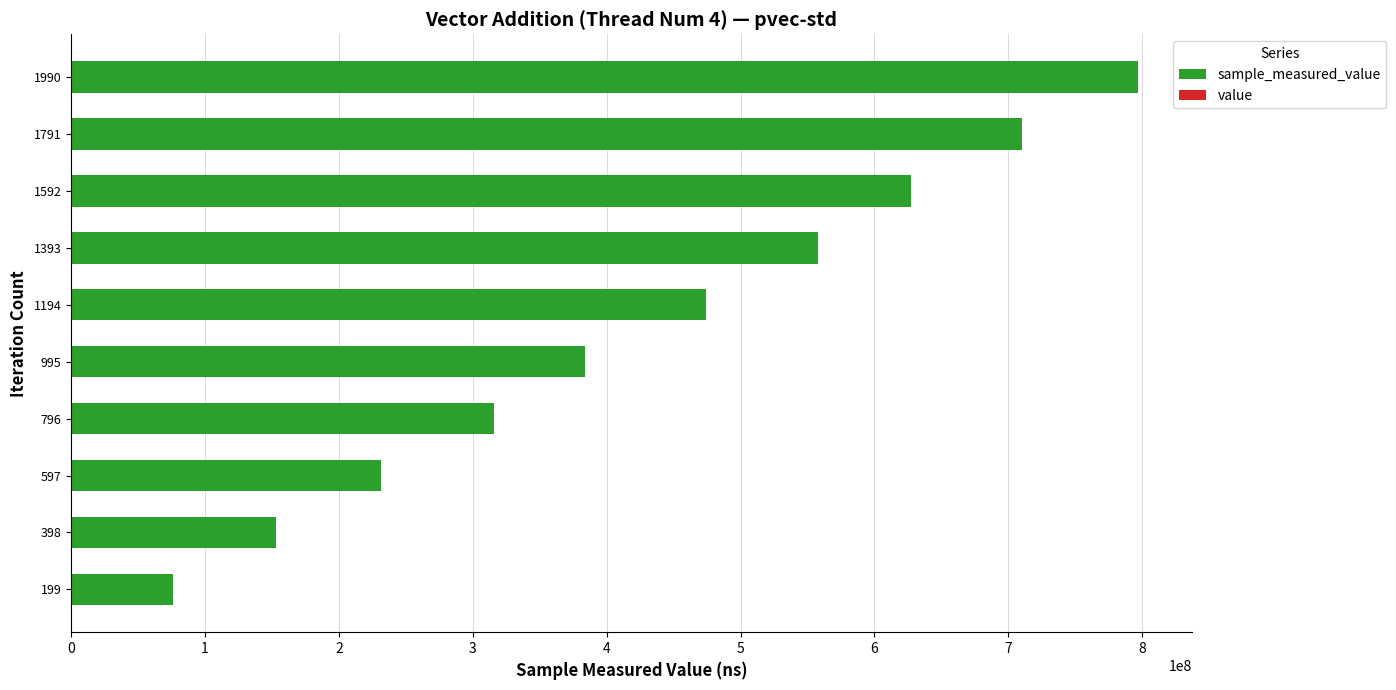

At which category is the sum across all series the highest?

1990